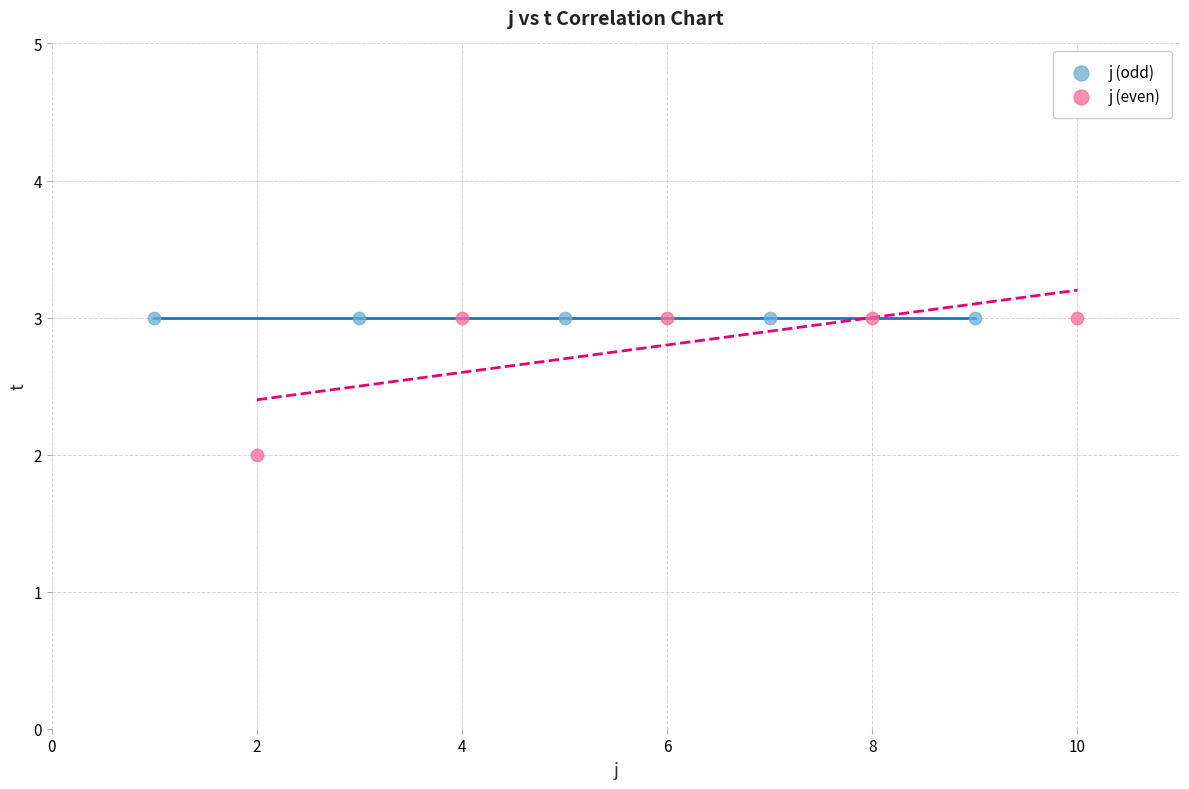

Which series reaches the minimum Y coordinate?

j (even)